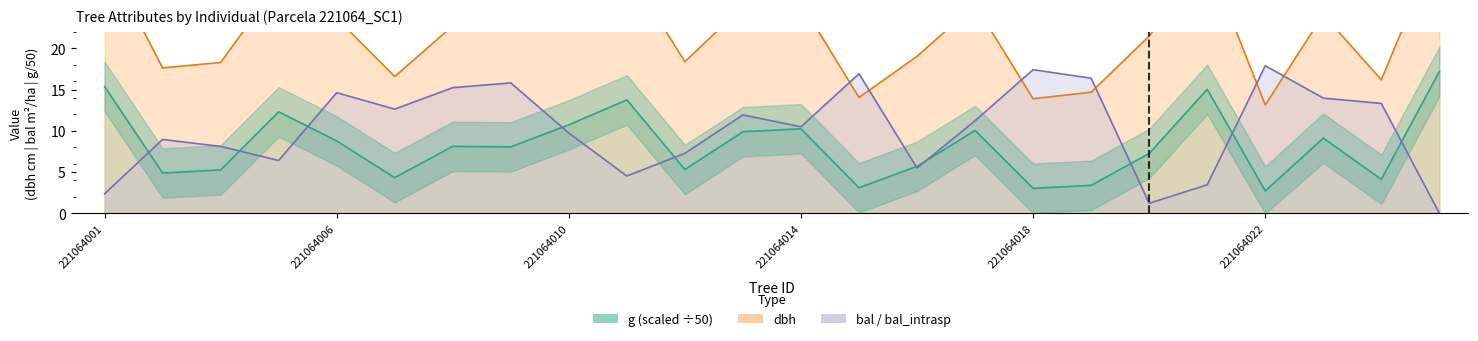

How many data points in bal are less than 11?

12